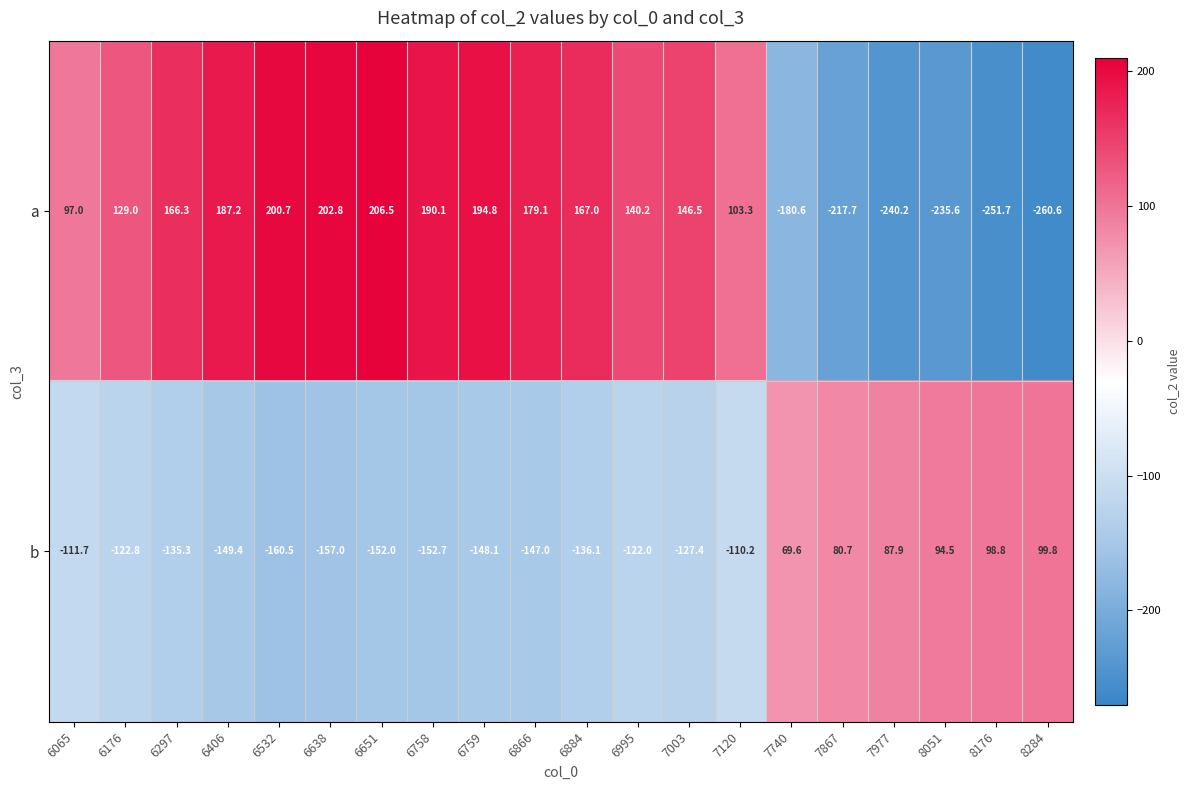

What is the total value across all series at 8176?

-152.9